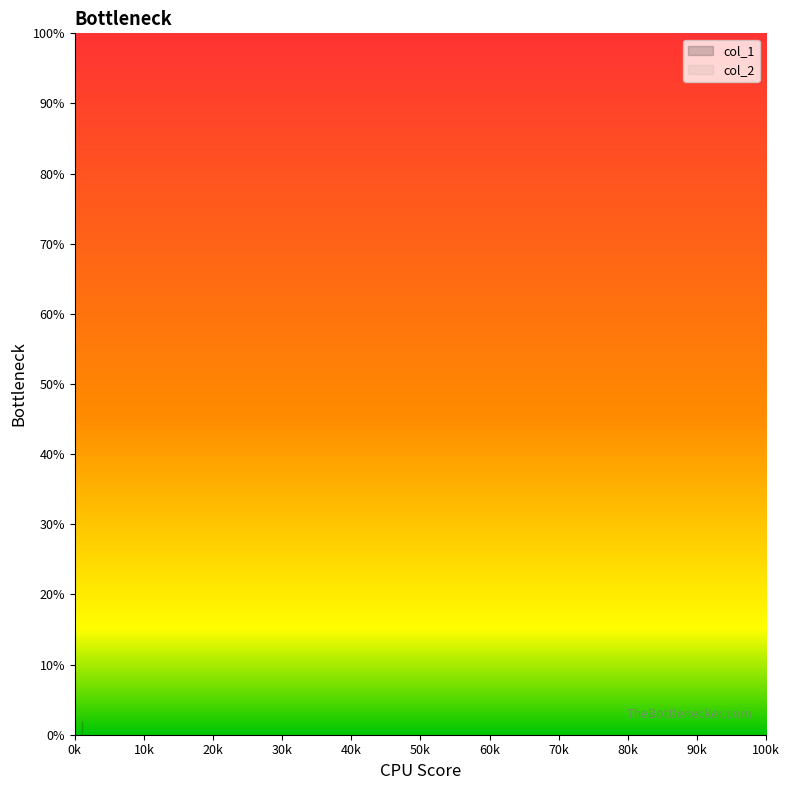

True or false: col_1 and col_2 cross at least once.

False